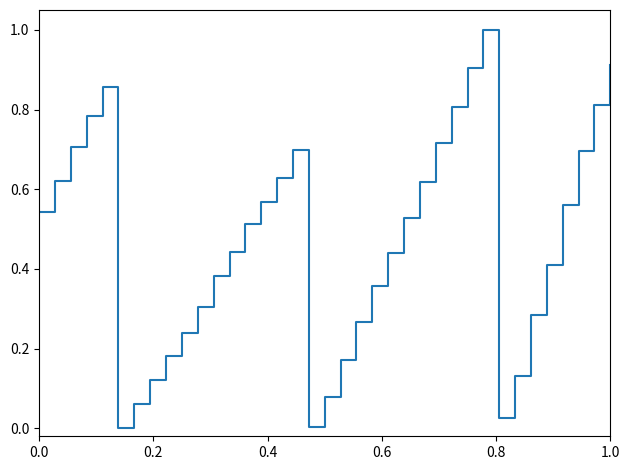

How many lines are shown in the chart?

1